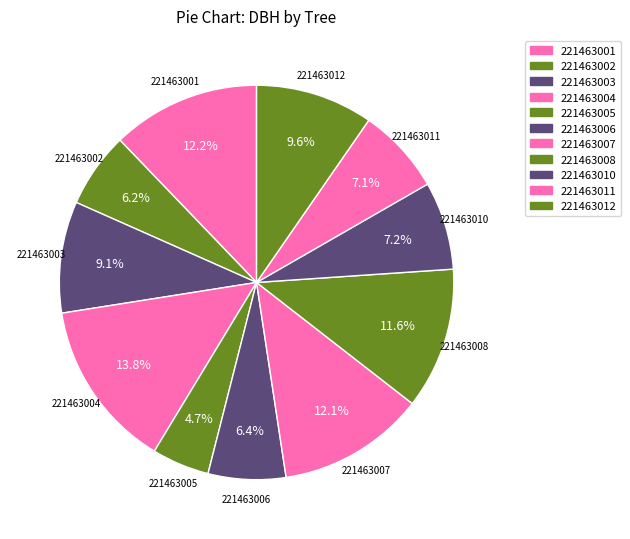

Does any single category account for the majority?

No